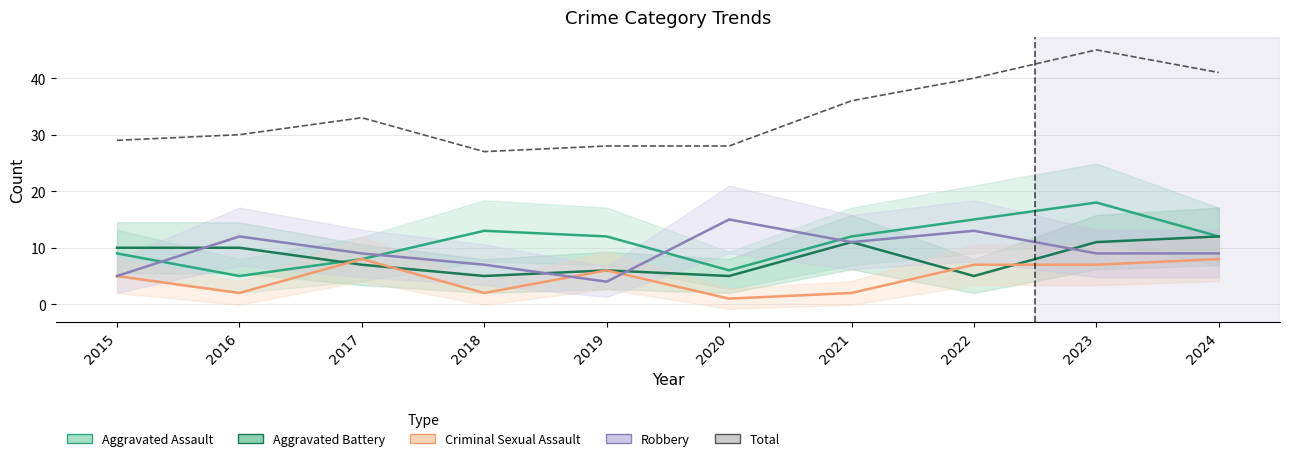

The Aggravated Assault series shows 12 at 2021. True or false?

True